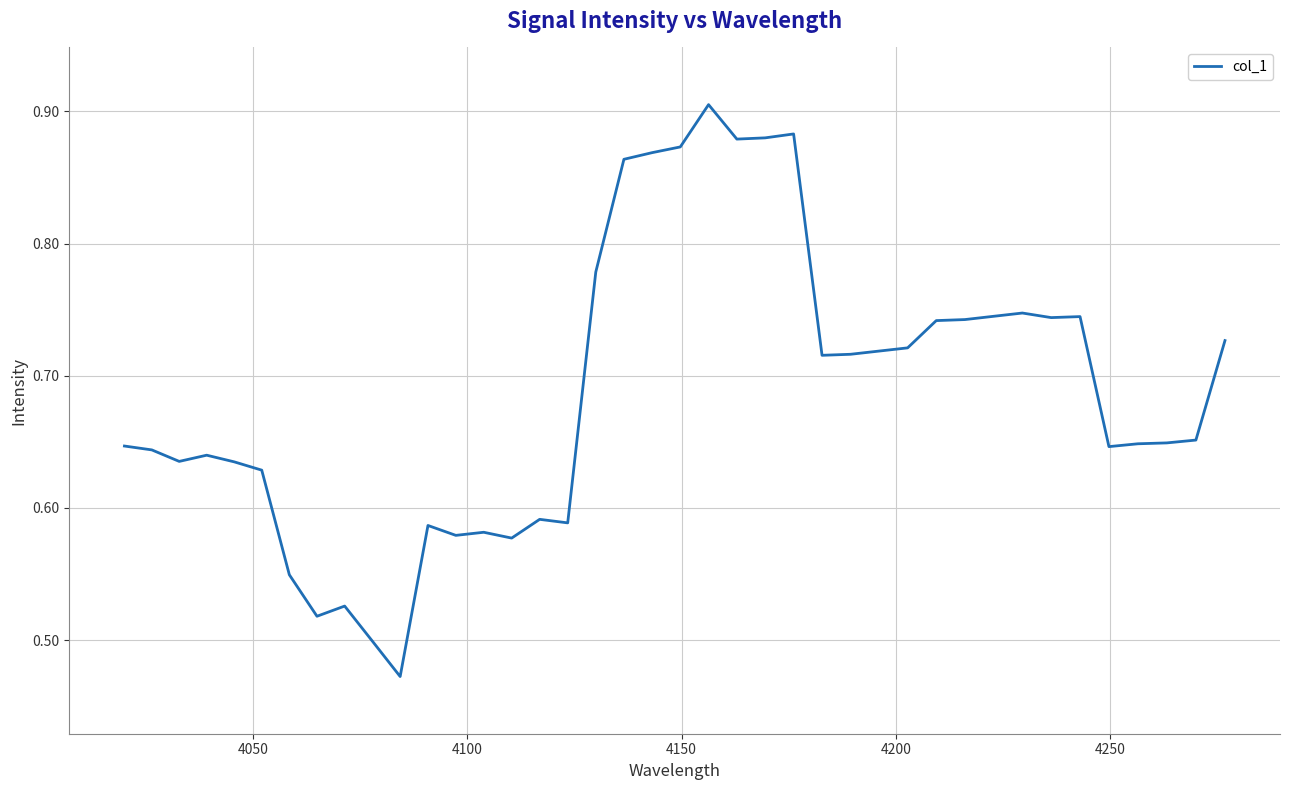

What is the difference between the maximum and minimum values?

0.4